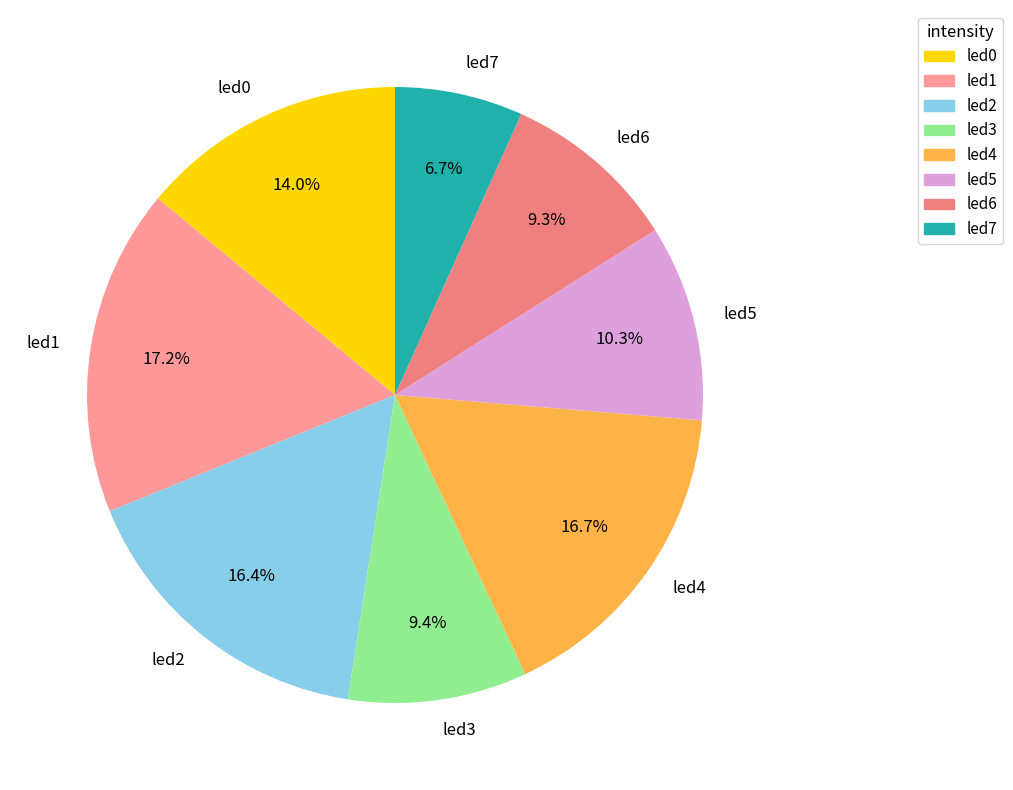

Does any single category account for the majority?

No